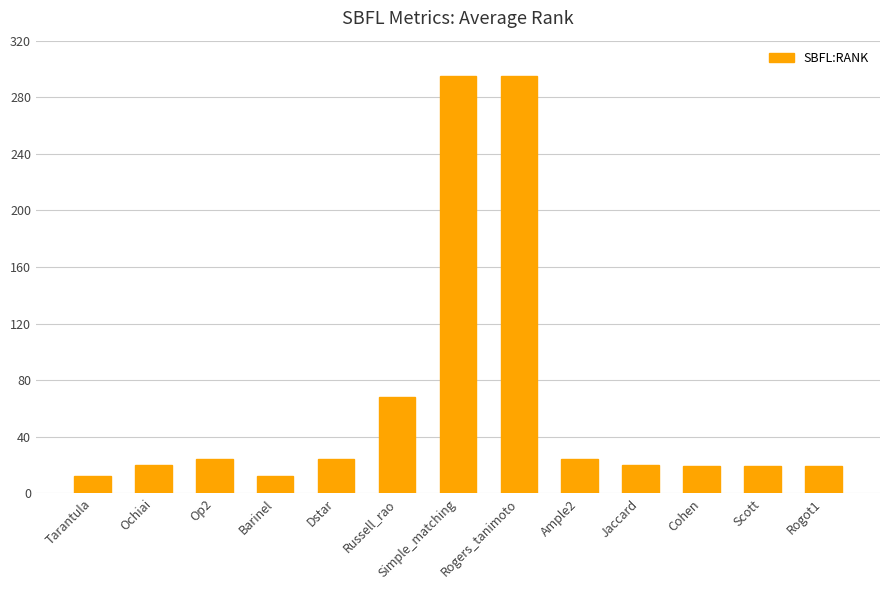

Is it true that the value at Barinel is 12.0?

True